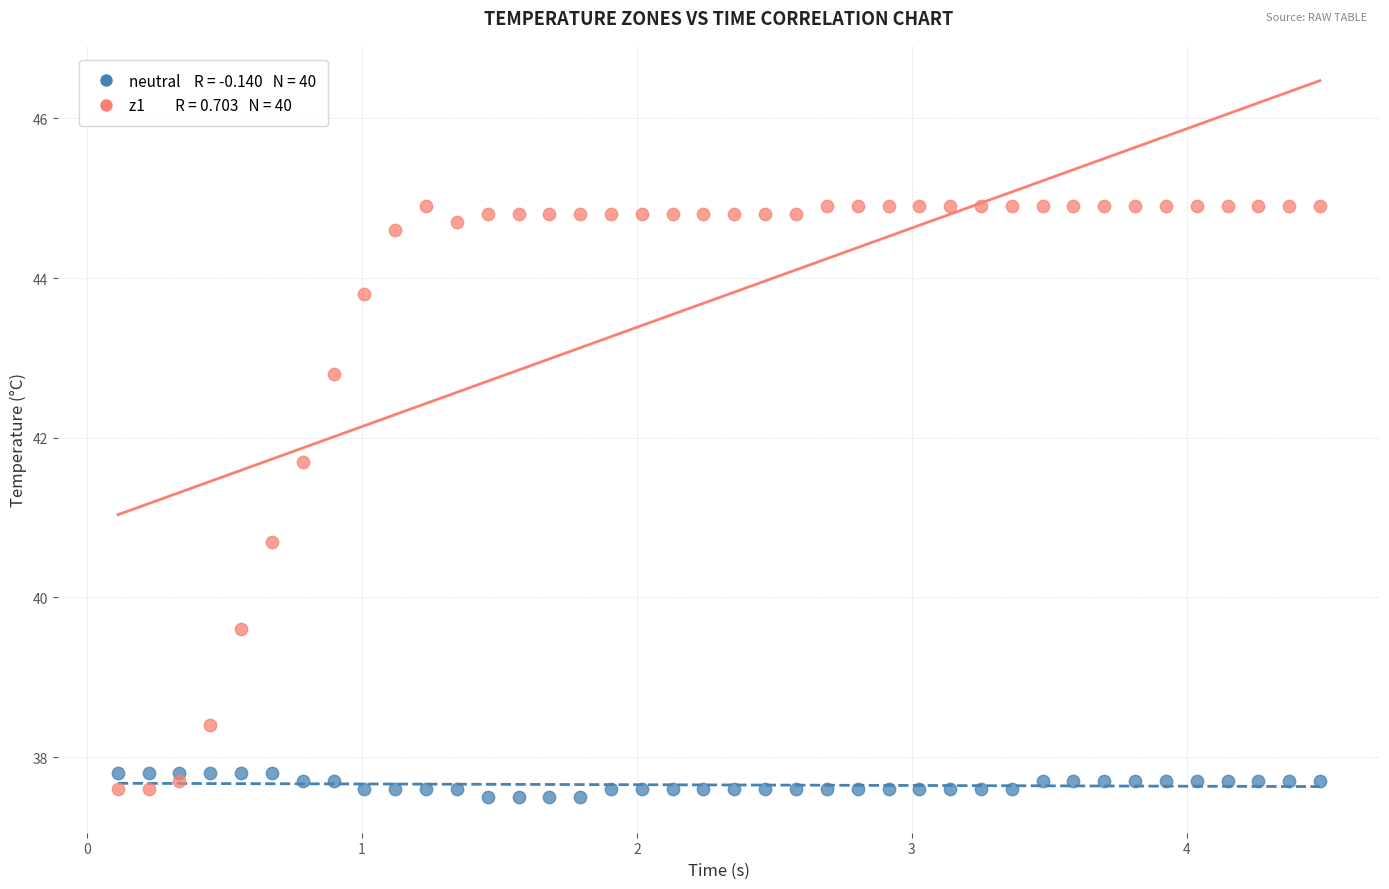

Across all data points, what is the range of X values (max minus min)?

4.4